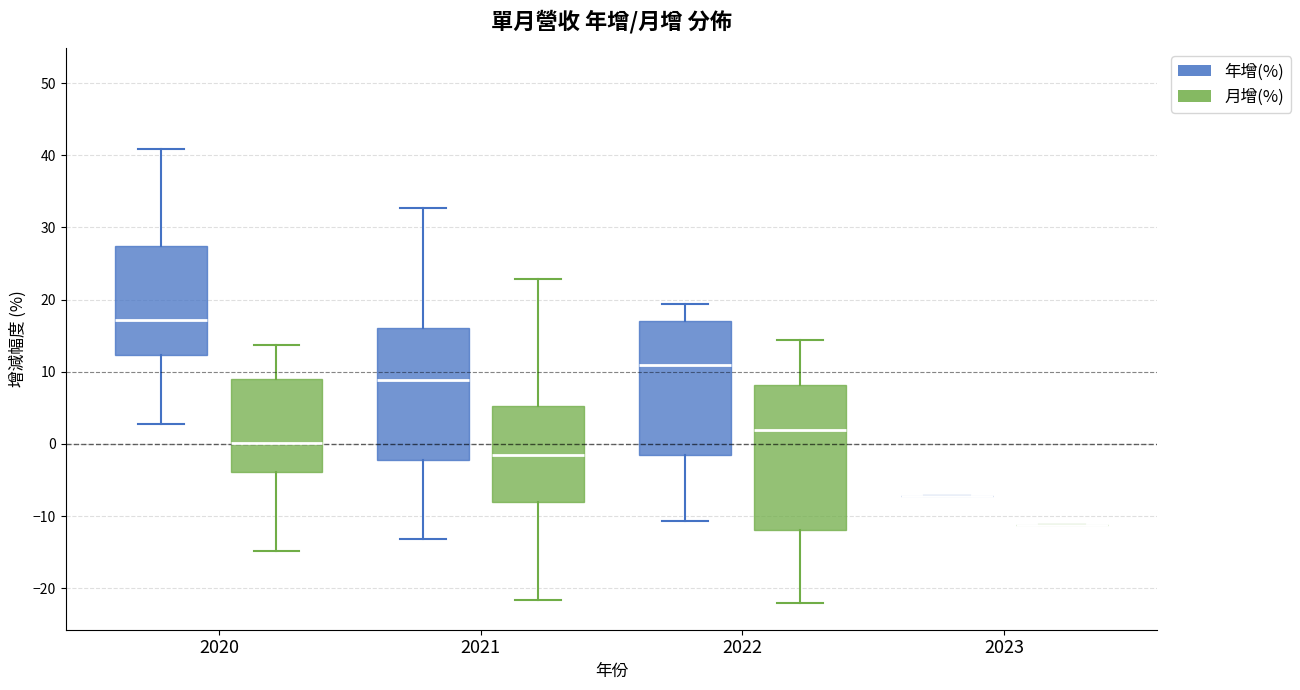

Comparing the boxes themselves (not the whiskers), which one is the tallest?

2022 (月增(%))